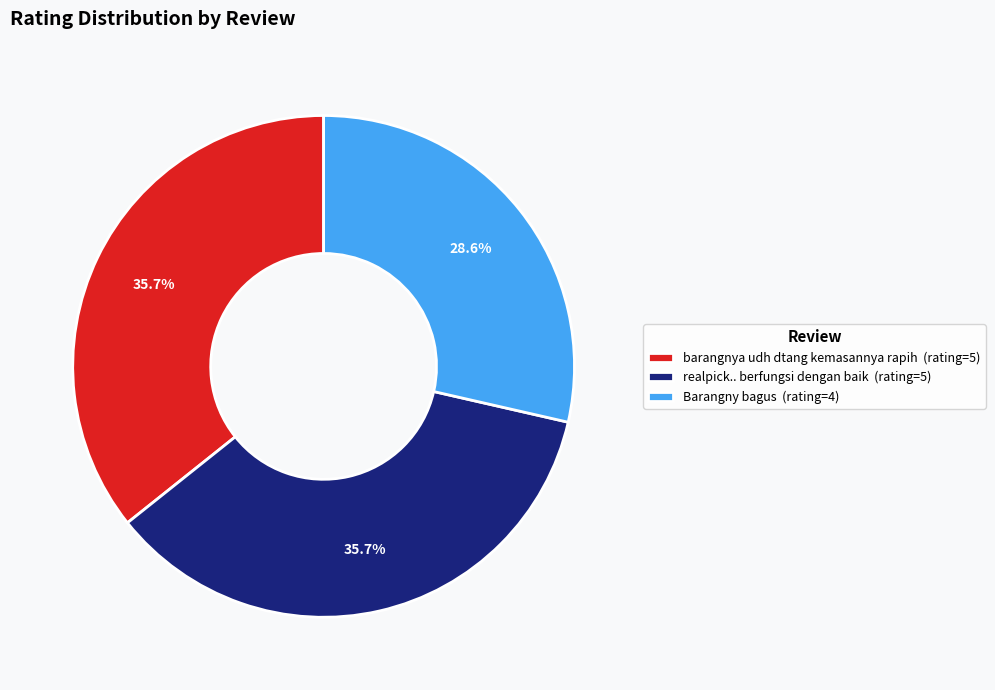

Does Barangny bagus represent more than half of the total?

No